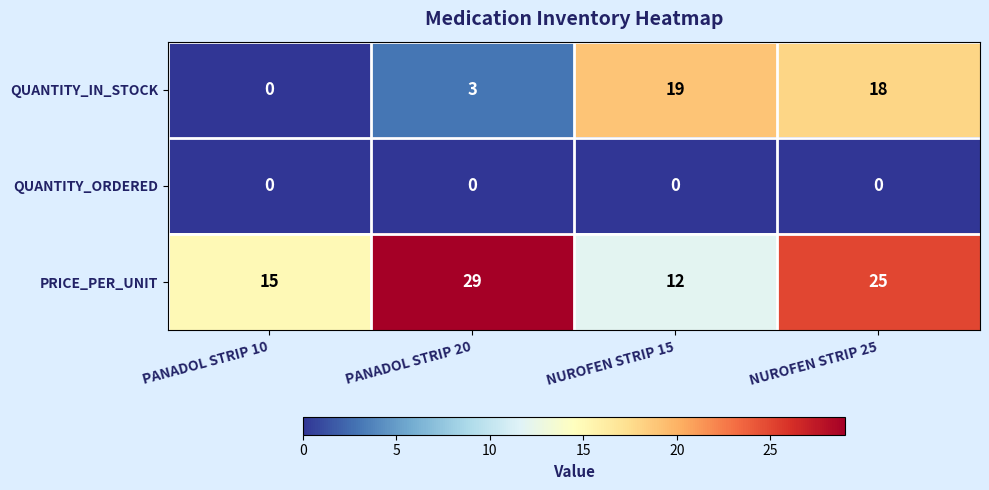

Reading left to right, extract all data points from this chart.

QUANTITY_IN_STOCK: 0	3	19	18
QUANTITY_ORDERED: 0	0	0	0
PRICE_PER_UNIT: 15	29	12	25